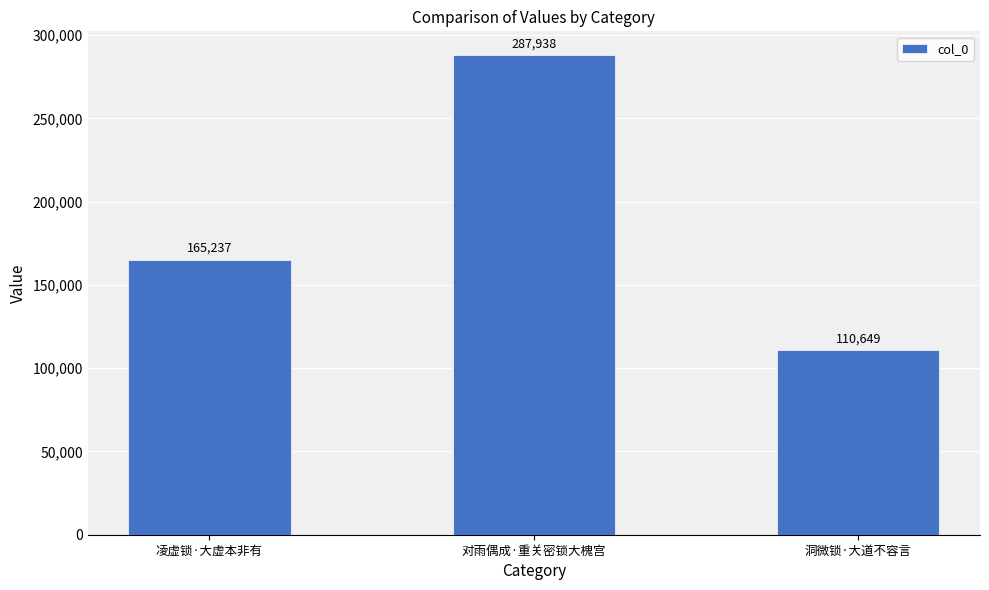

List the labels in order of value, smallest first.

洞微锁·大道不容言, 凌虚锁·大虚本非有, 对雨偶成·重关密锁大槐宫